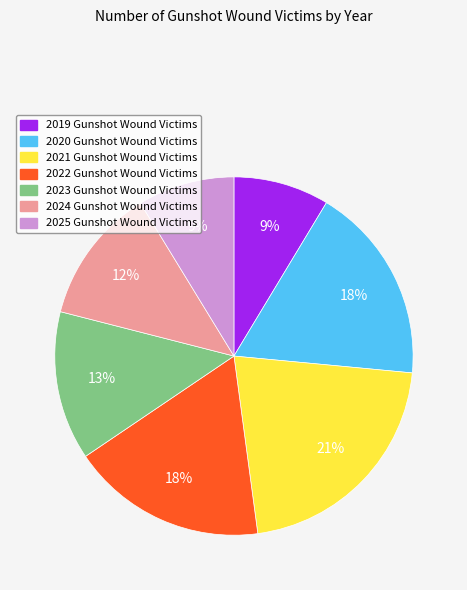

What is the largest slice in the pie chart?

2021